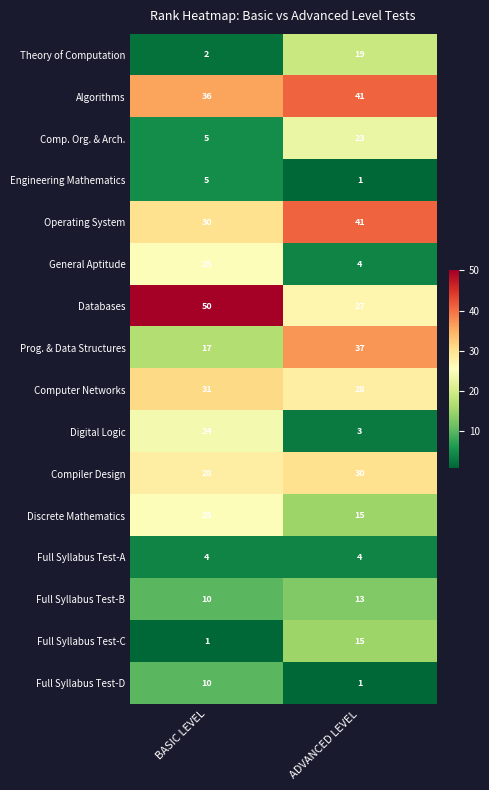

What is the total value across all series at ADVANCED LEVEL?

302